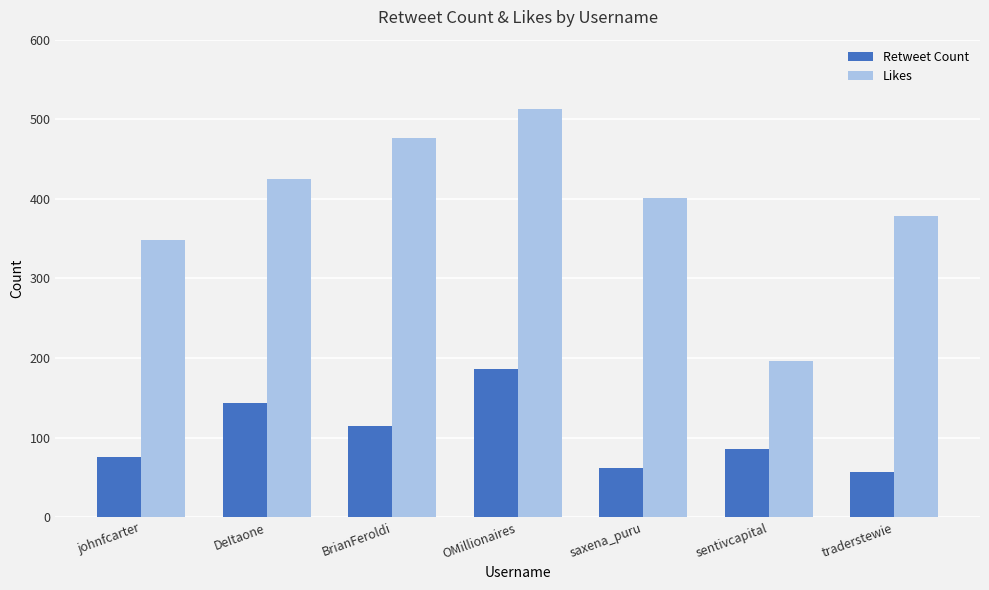

What are all the series names shown in the legend?

Retweet Count, Likes